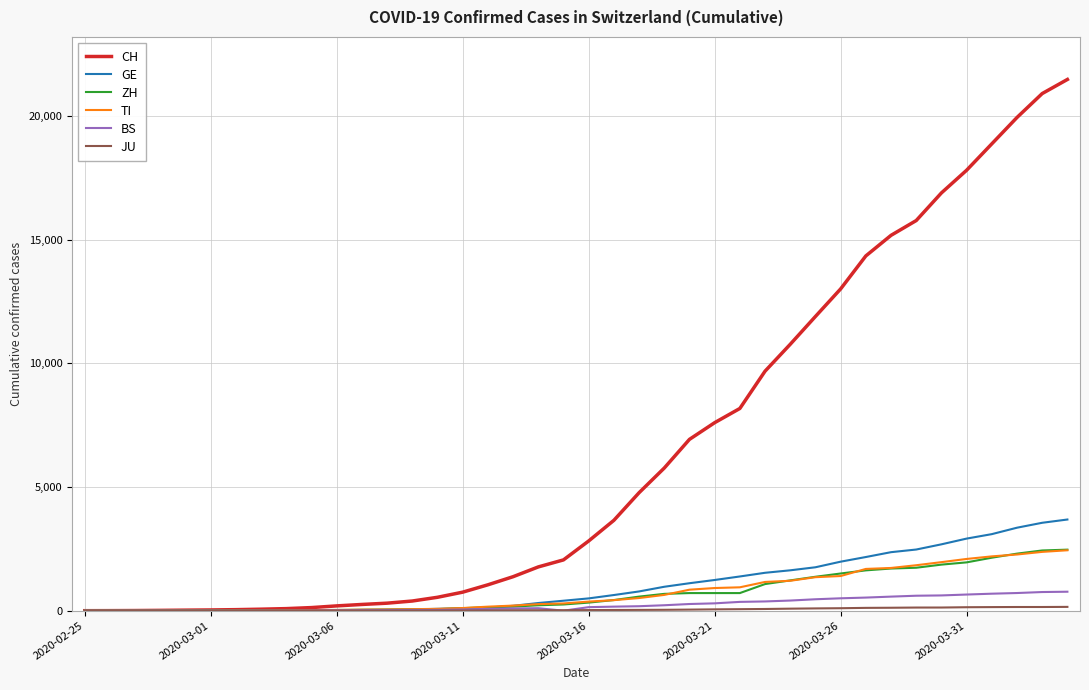

Which series has the largest range (max minus min)?

CH